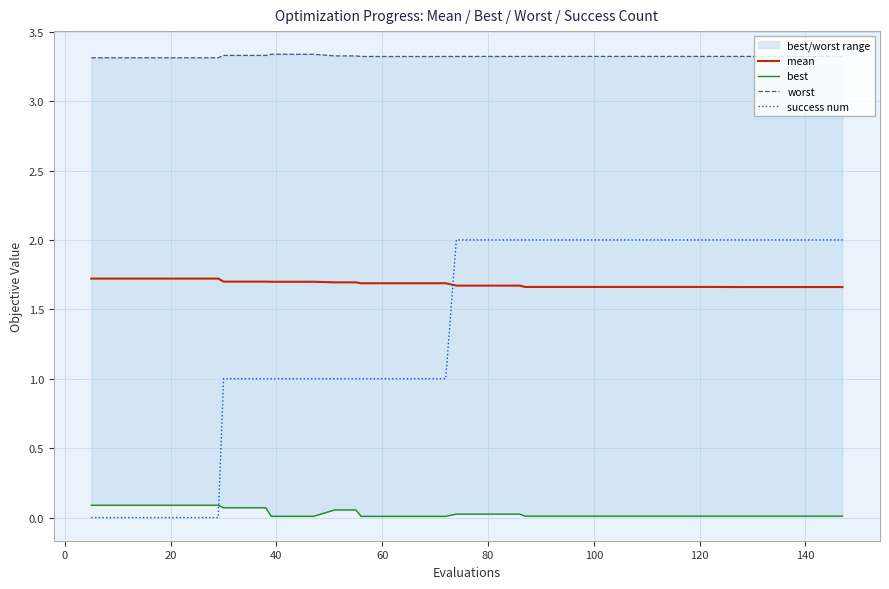

What is the minimum value for mean?

1.7